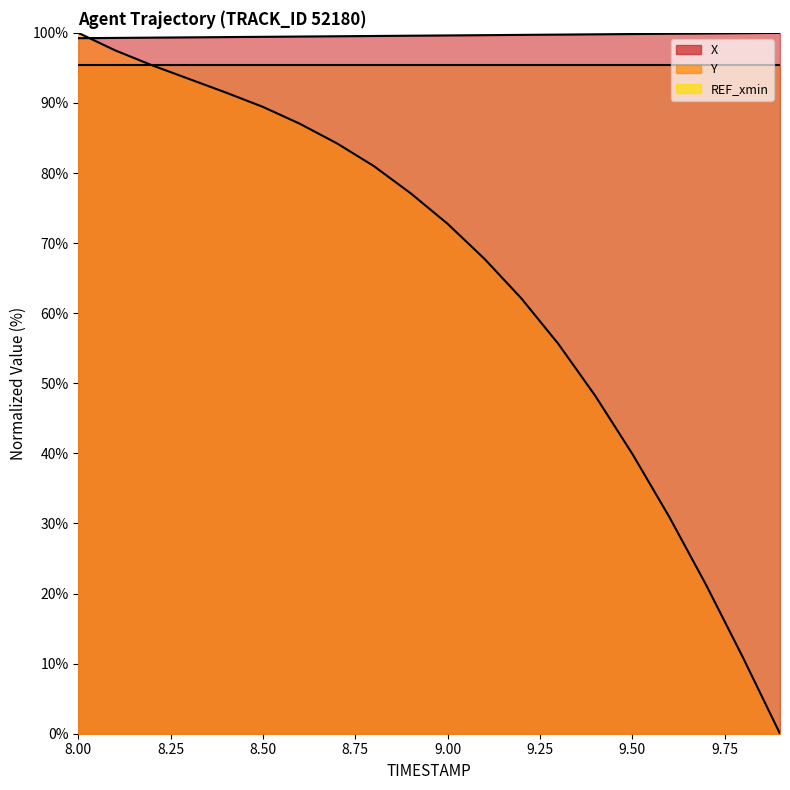

True or false: X and REF_xmin intersect in this chart.

False